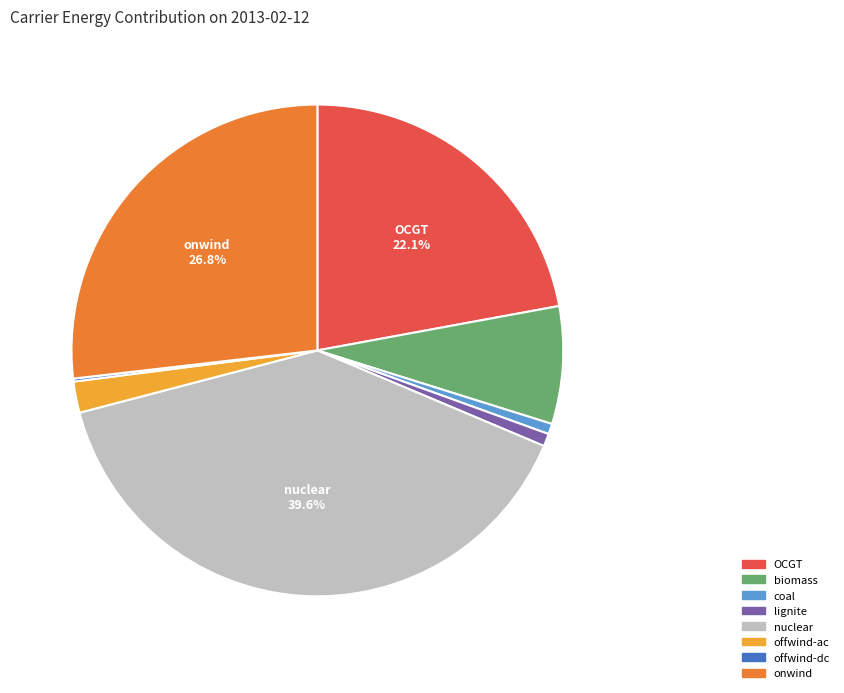

The biomass slice represents 8% of the pie. True or false?

True